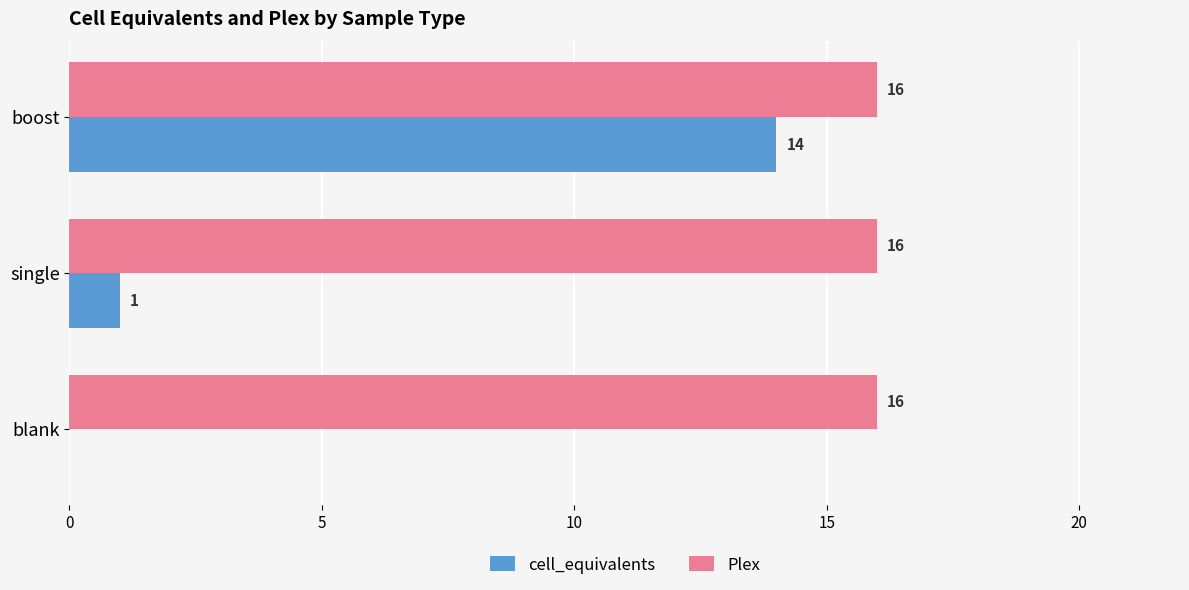

What is the maximum value for cell_equivalents?

14